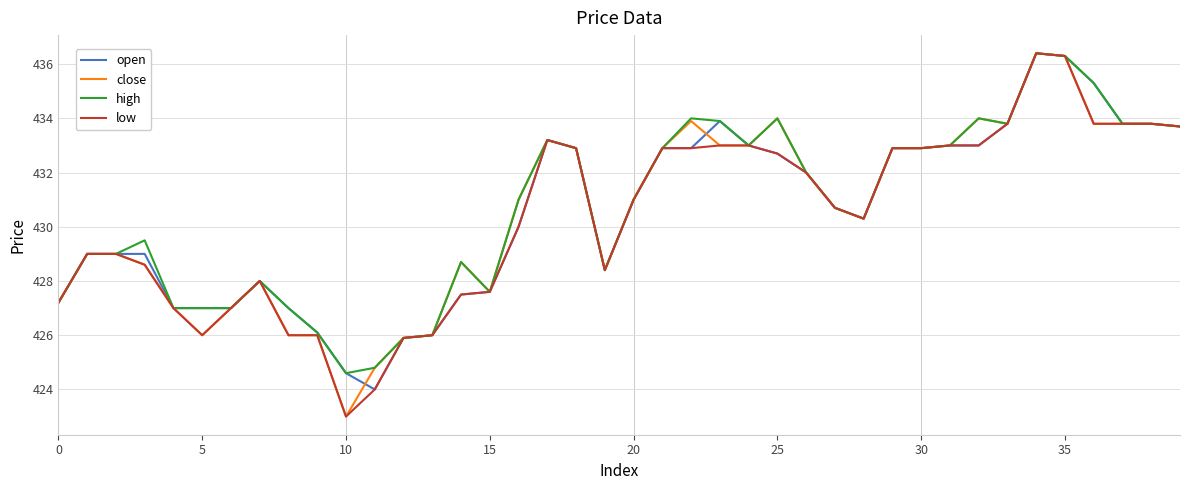

What is the minimum value for close?

423.0